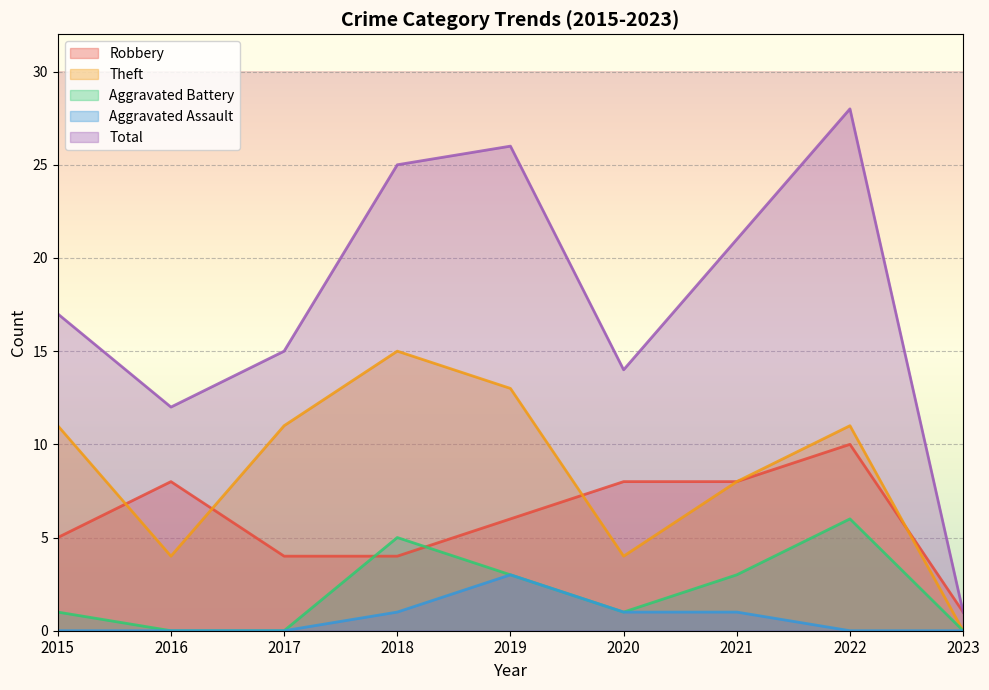

What is the value of the Aggravated Assault point at the 7th from the left?

1